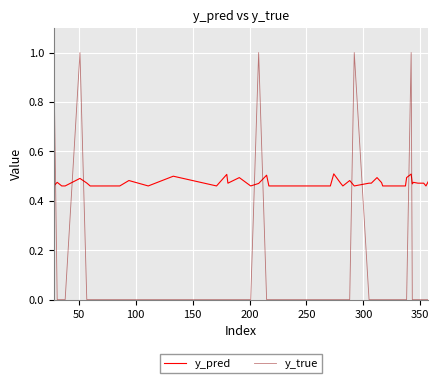

Which series has the largest total across all categories?

y_pred